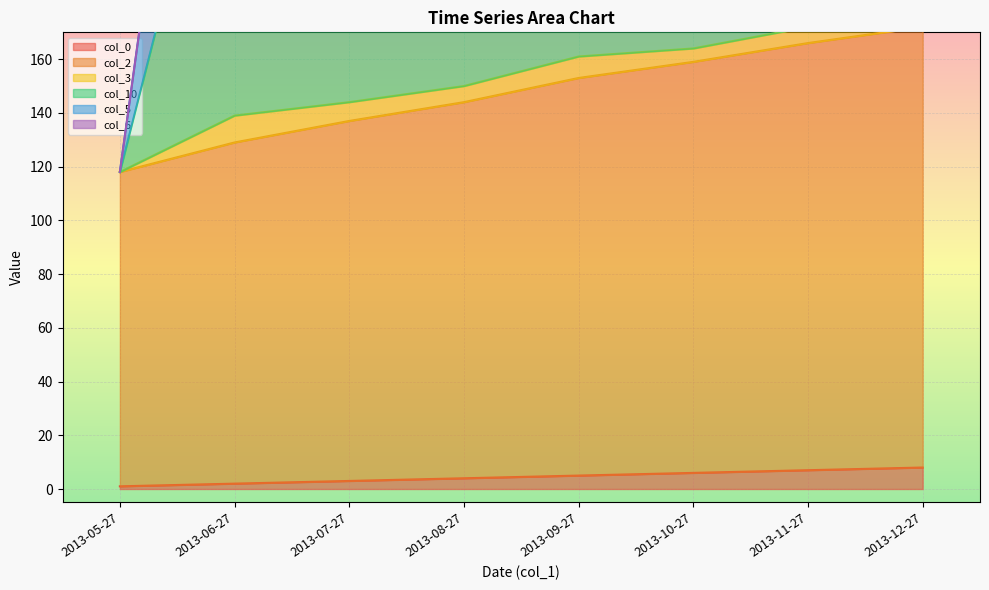

What is the spread (max minus min) of values at 2013-08-27?

433